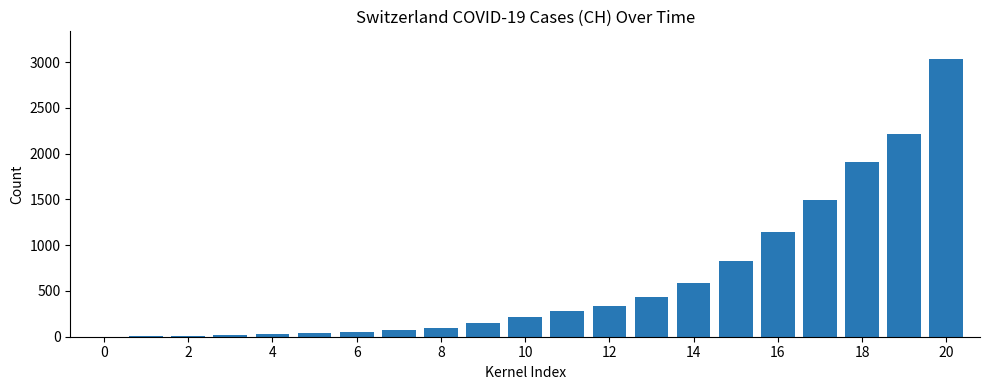

What is the greatest value displayed?

3032